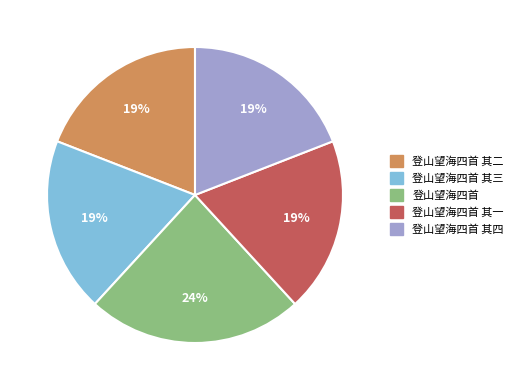

To the nearest percent, what is the average slice percentage?

20%